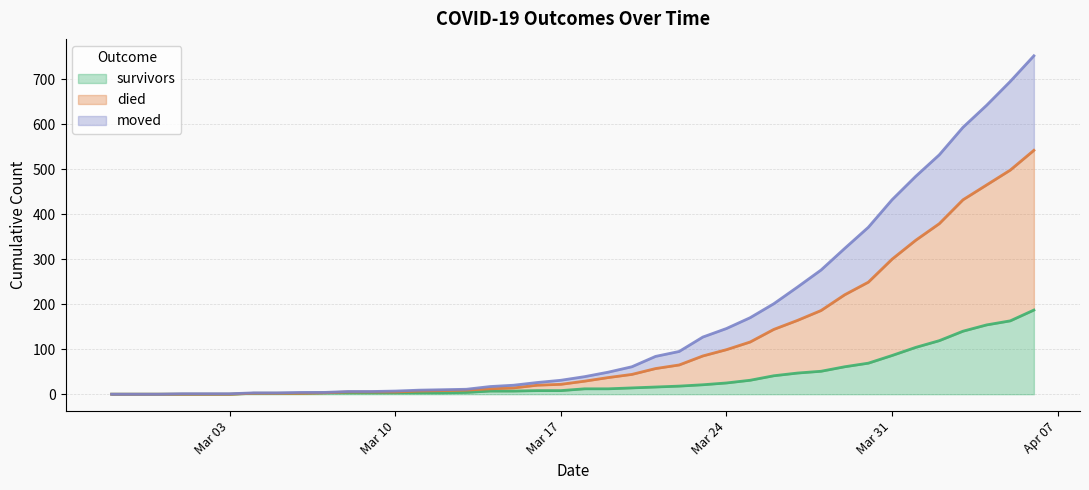

Which category has the highest value across all series?

2020-04-06